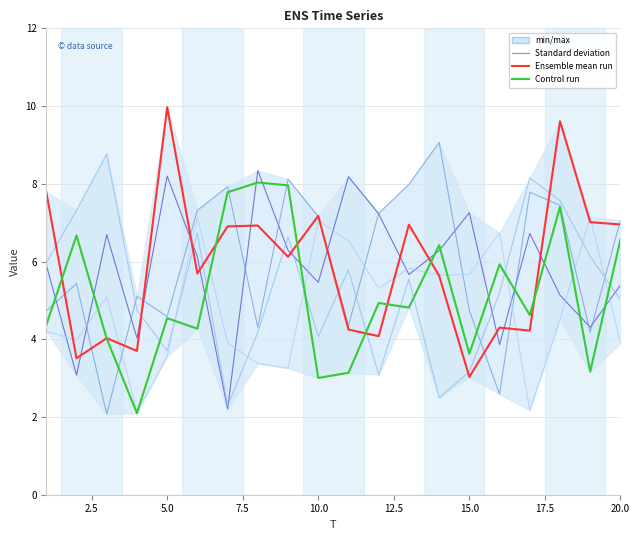

What is the smallest value displayed?

2.1